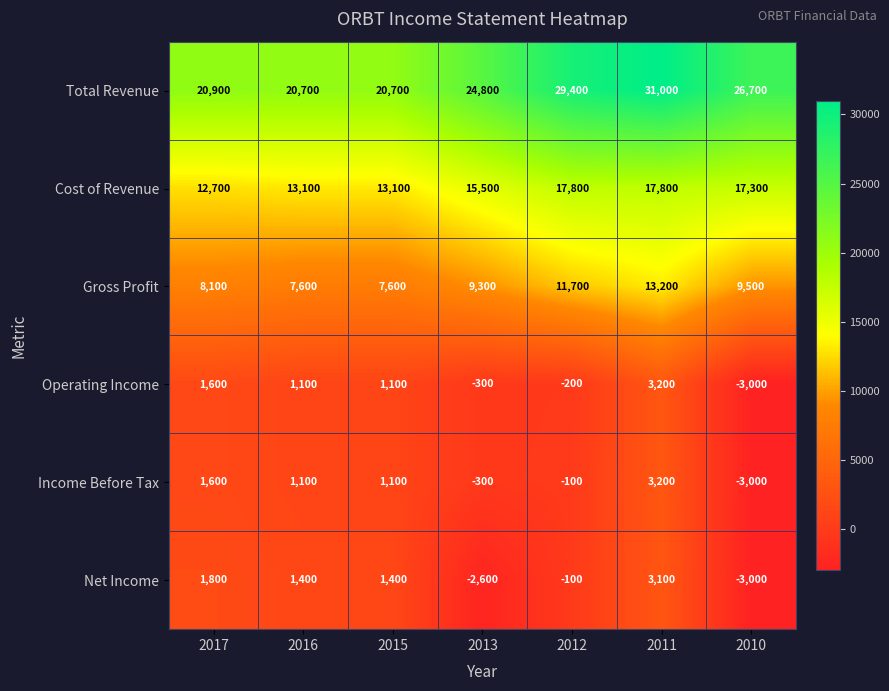

What is the difference between the Net Income values at 2010 and 2011?

6100